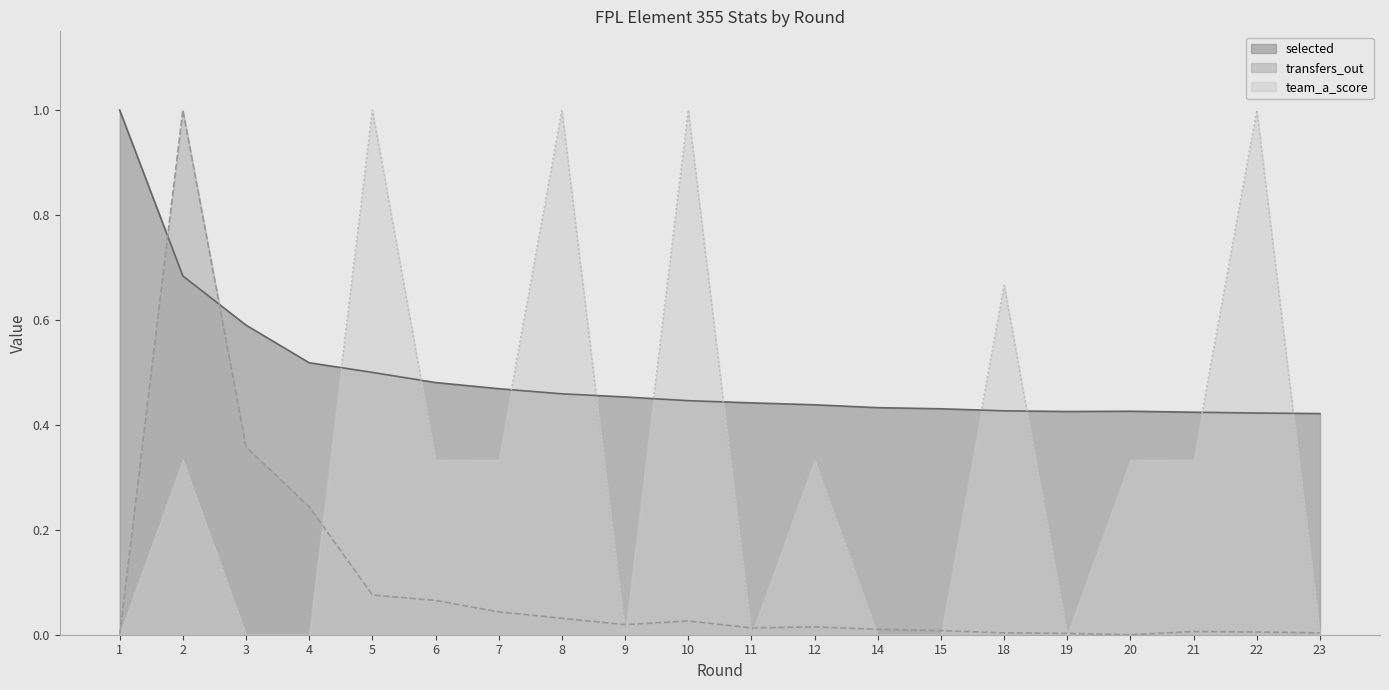

What is the difference between the maximum and minimum values in the team_a_score series?

1.0